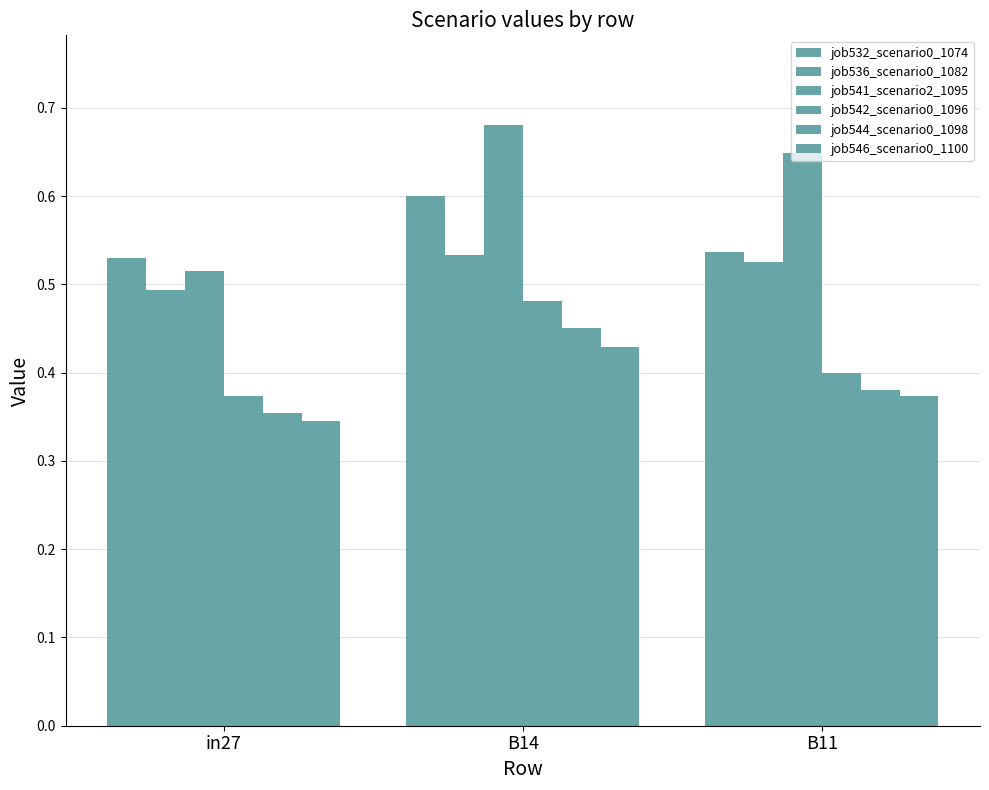

How many series are shown in this chart?

6